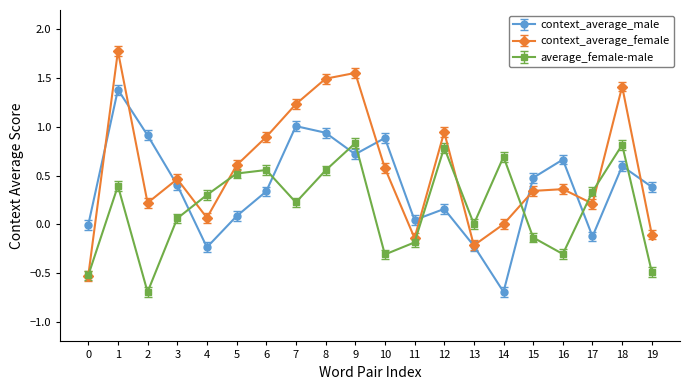

At which category is the sum across all series the highest?

1